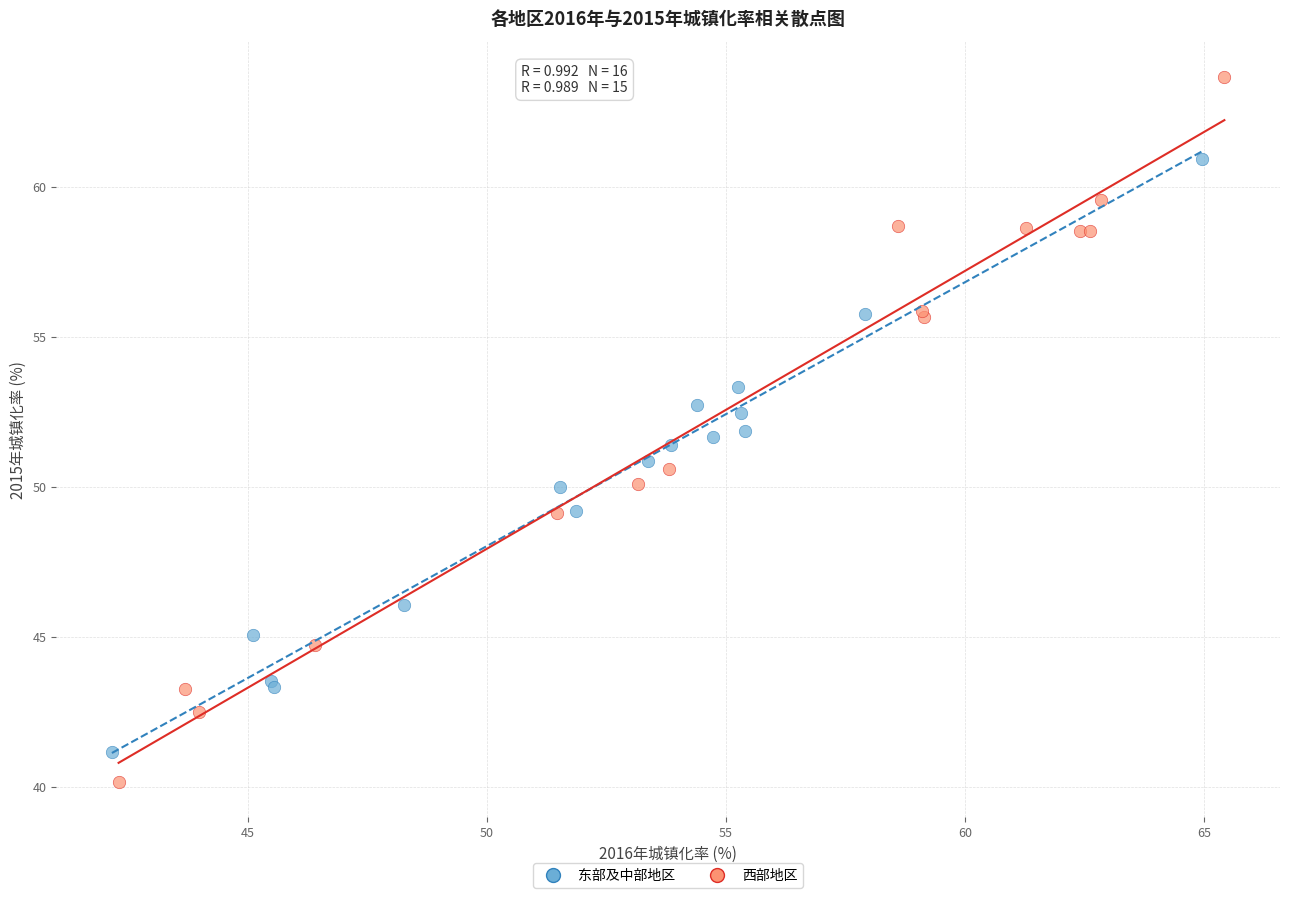

Which series reaches the maximum Y coordinate?

西部地区